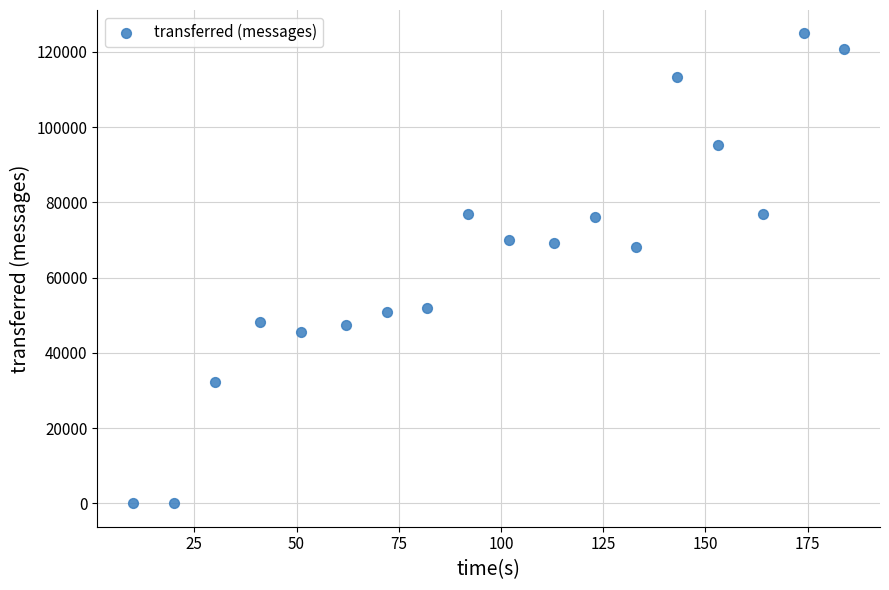

What is the range of Y values (max minus min)?

124880